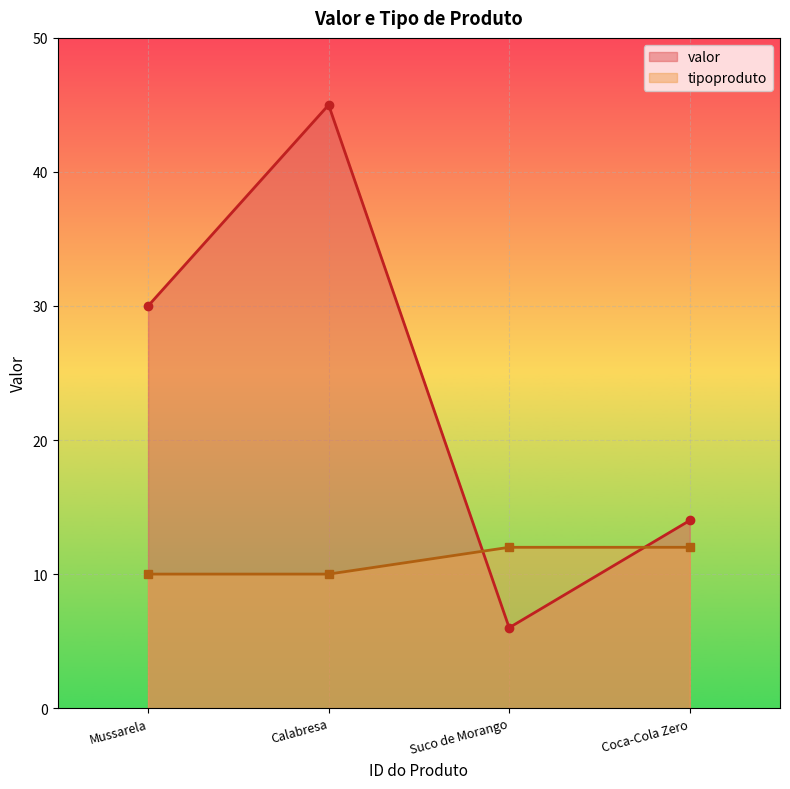

Is it true that valor equals 6 at Suco de Morango?

True